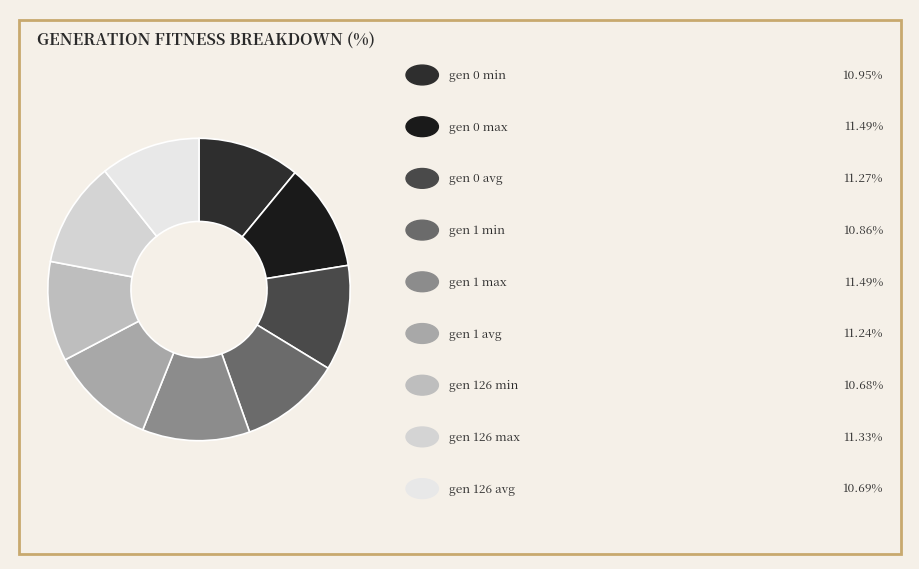

How many segments does this pie chart have?

9